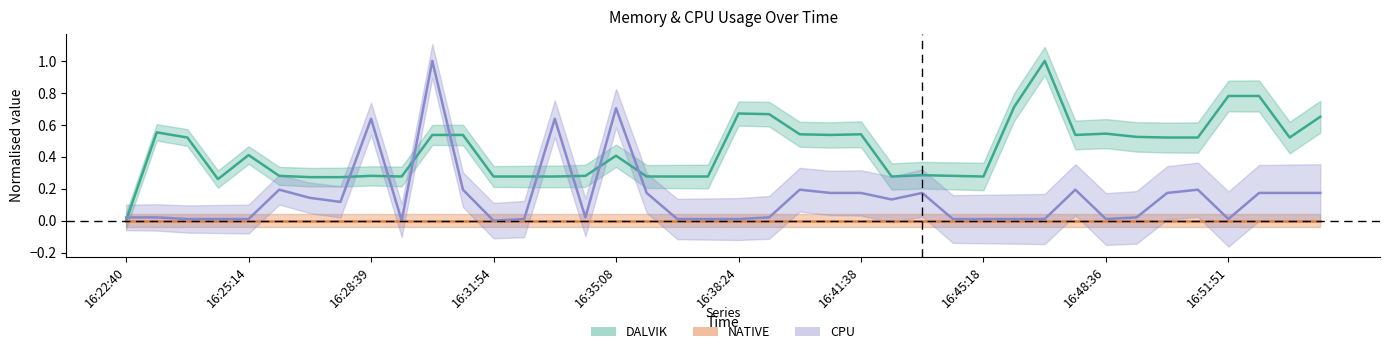

Is the value of DALVIK at 14 greater than the value of CPU at 11?

Yes